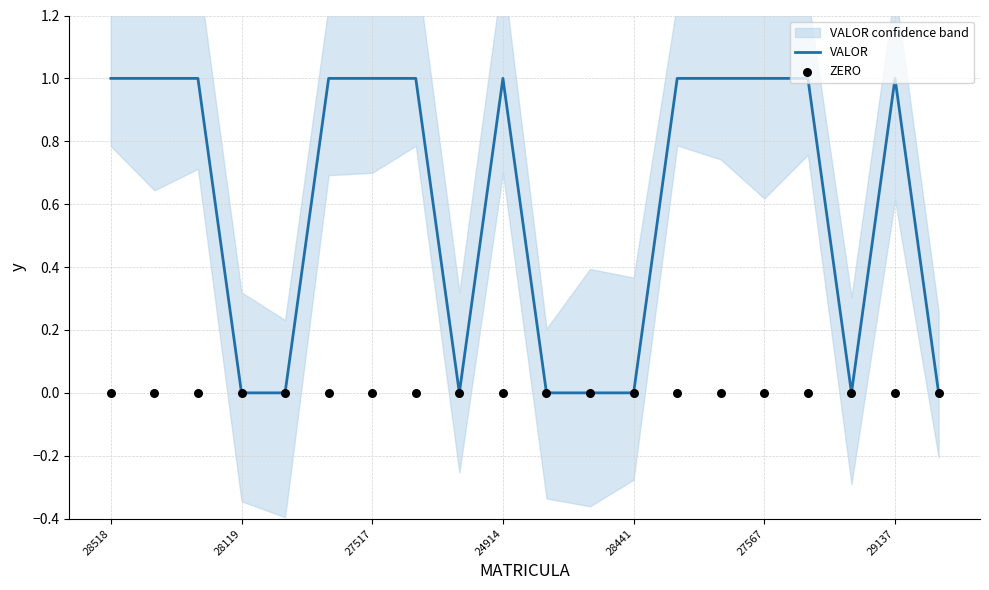

Which series contains the lowest Y value?

VALOR